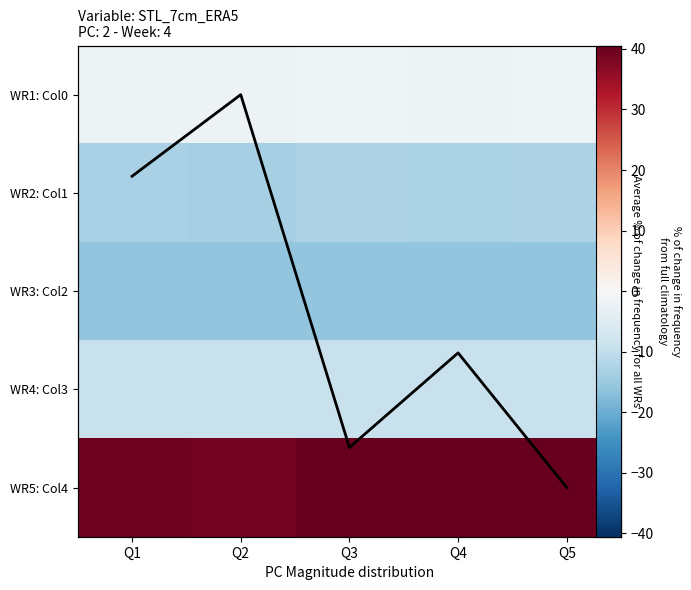

The WR4: Col3 series shows -6.2 at Q2. True or false?

False